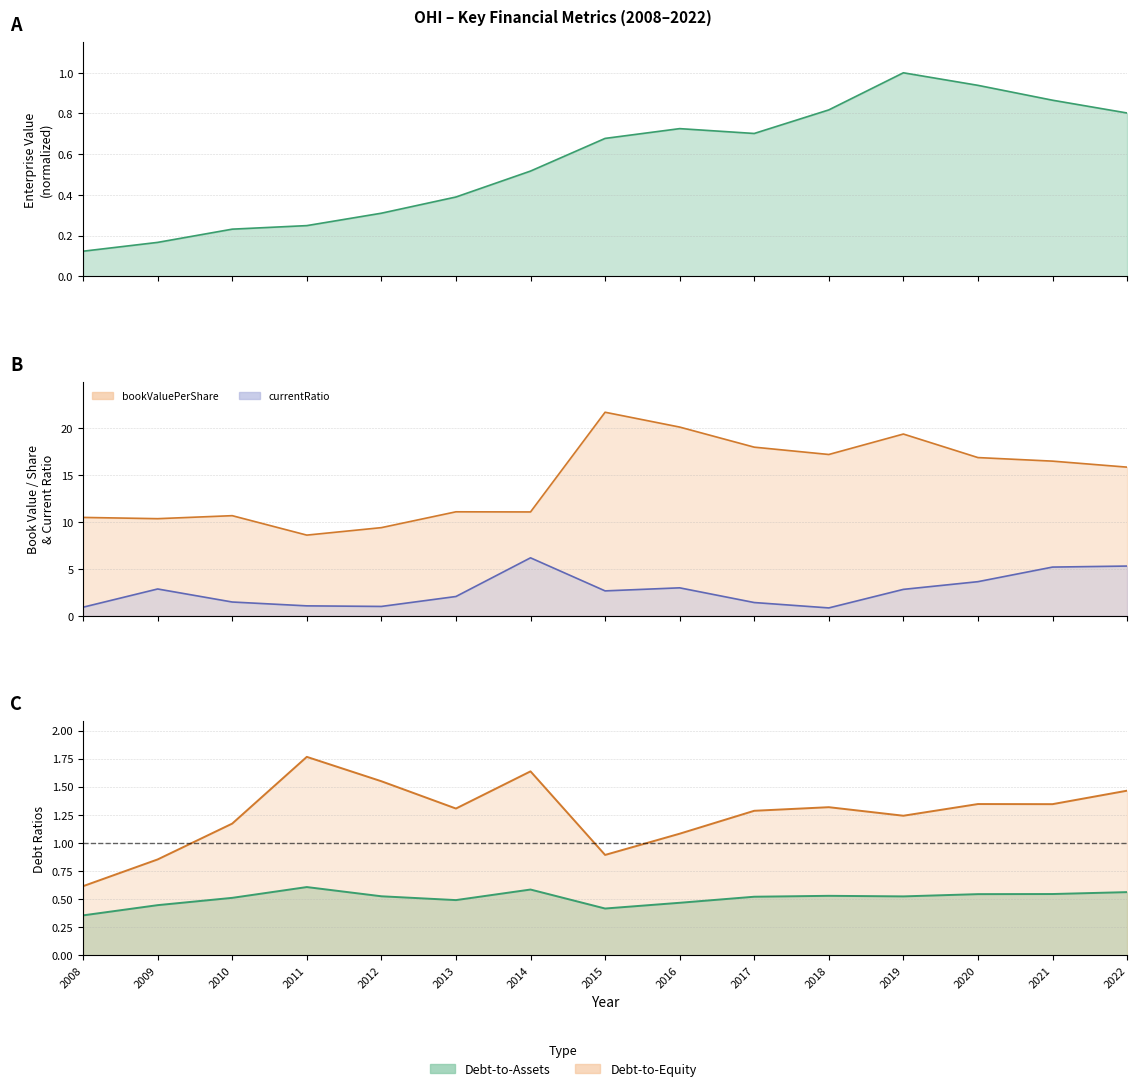

True or false: currentRatio and EnterpriseValue intersect in this chart.

False